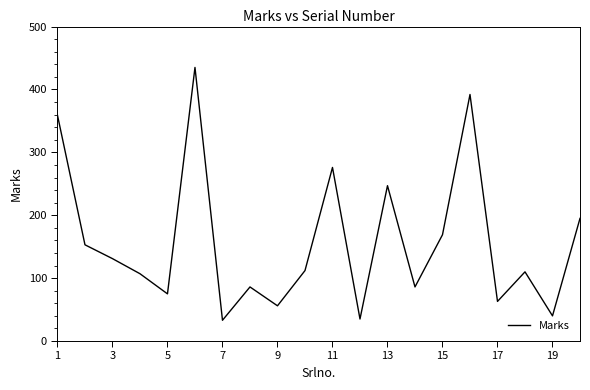

What is the minimum value shown in the chart?

33